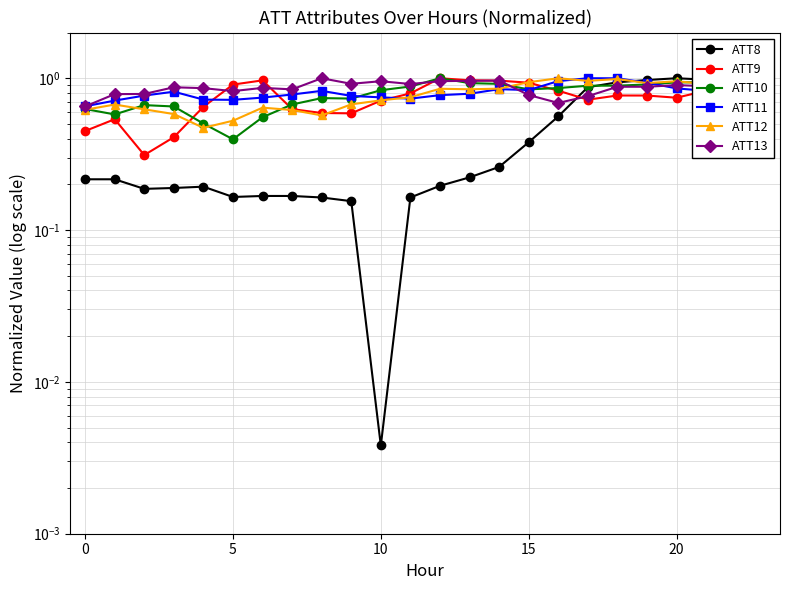

What are all the series names shown in the legend?

ATT8, ATT9, ATT10, ATT11, ATT12, ATT13